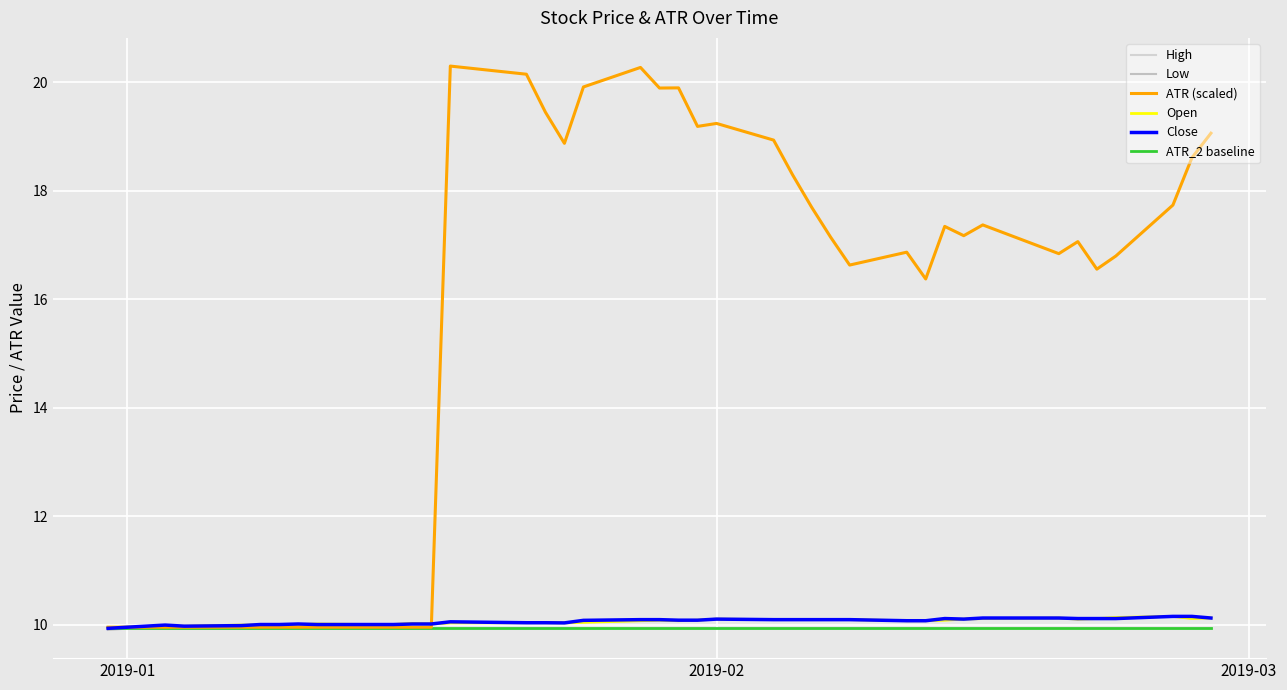

Does the chart have visible grid lines?

Yes